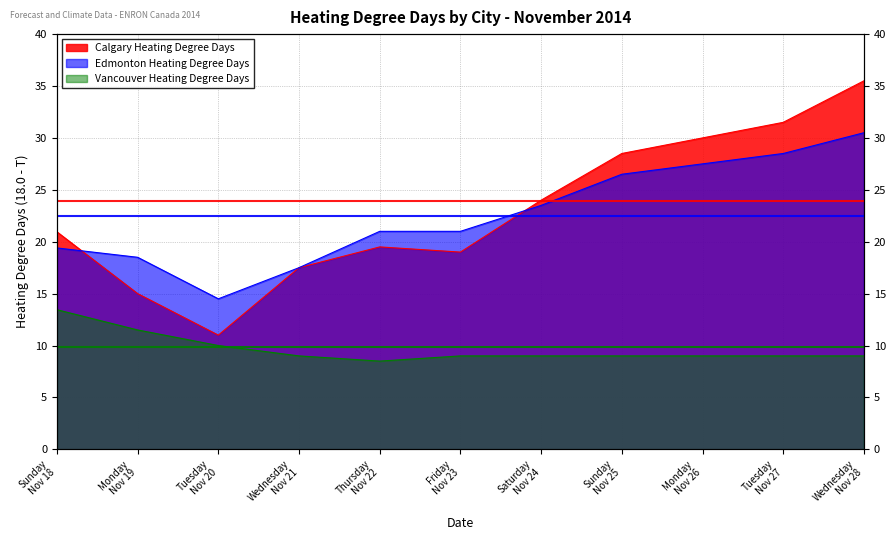

True or false: Edmonton Heating Degree Days has a value of 7.2 at Tuesday Nov 20.

False